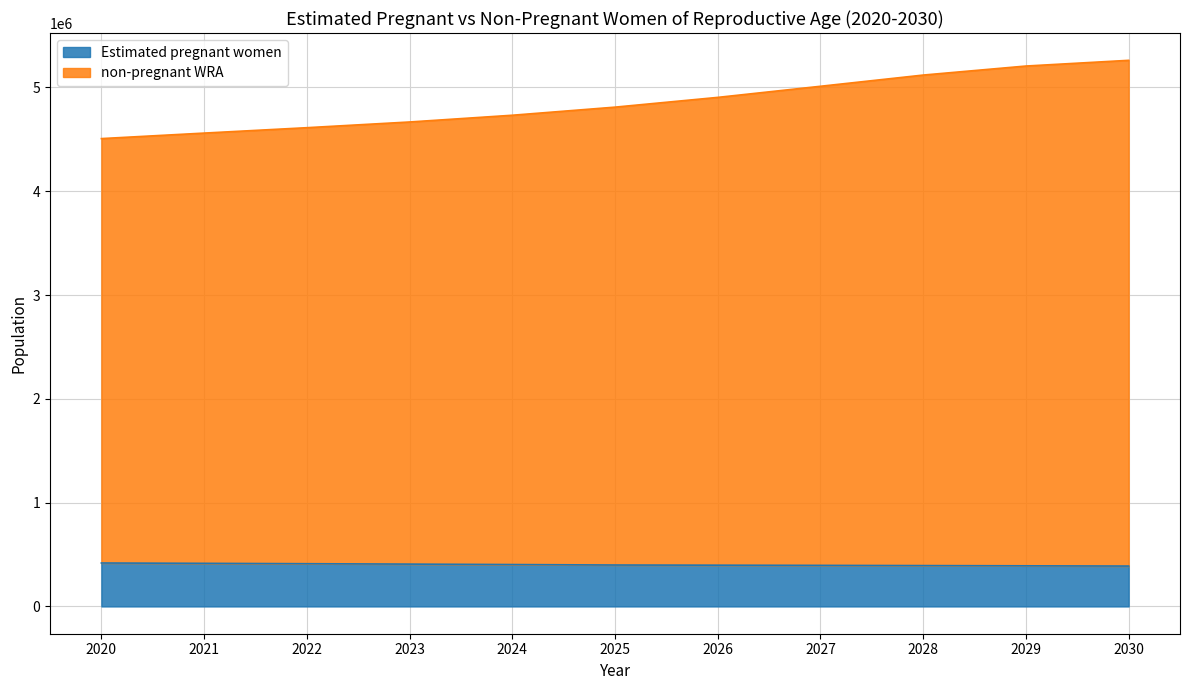

What is the total value across all series at 2023?

4667000.0